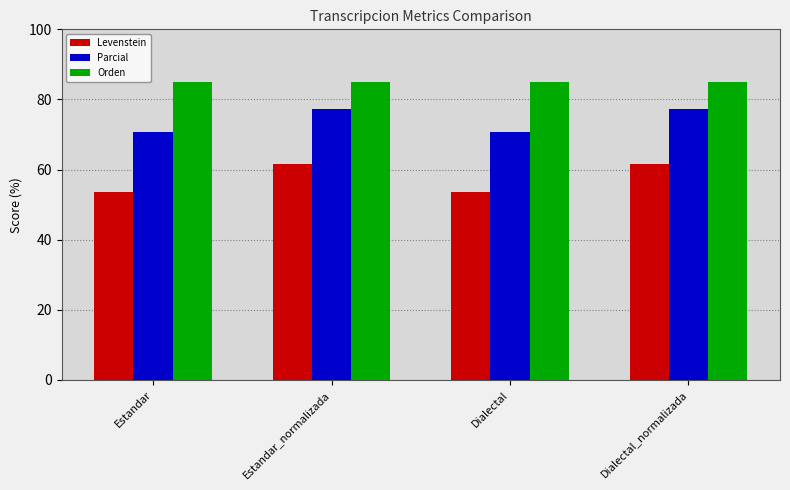

The value of Orden at Dialectal is 43.3. True or false?

False